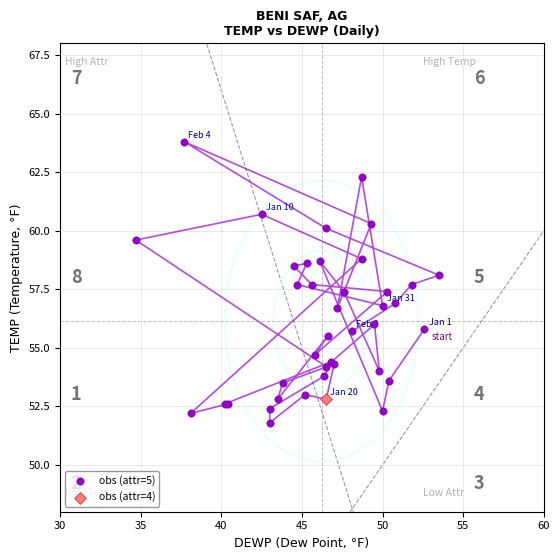

What are all the series names shown in the legend?

obs (attr=5), obs (attr=4)